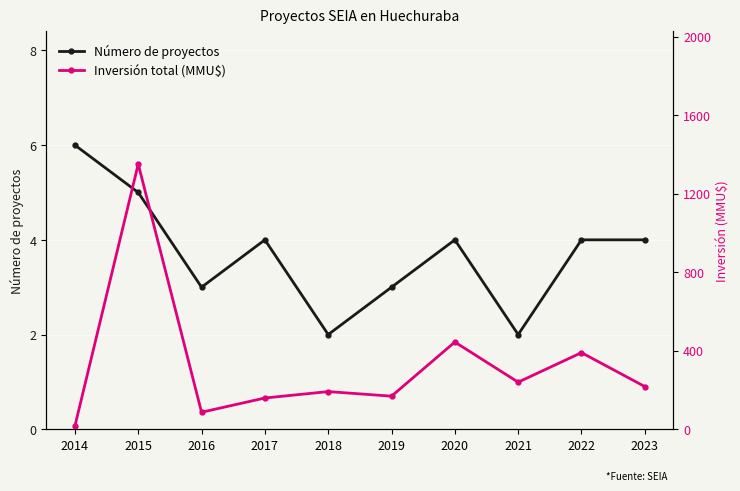

What is the difference between the highest and lowest values at 2014?

10.8